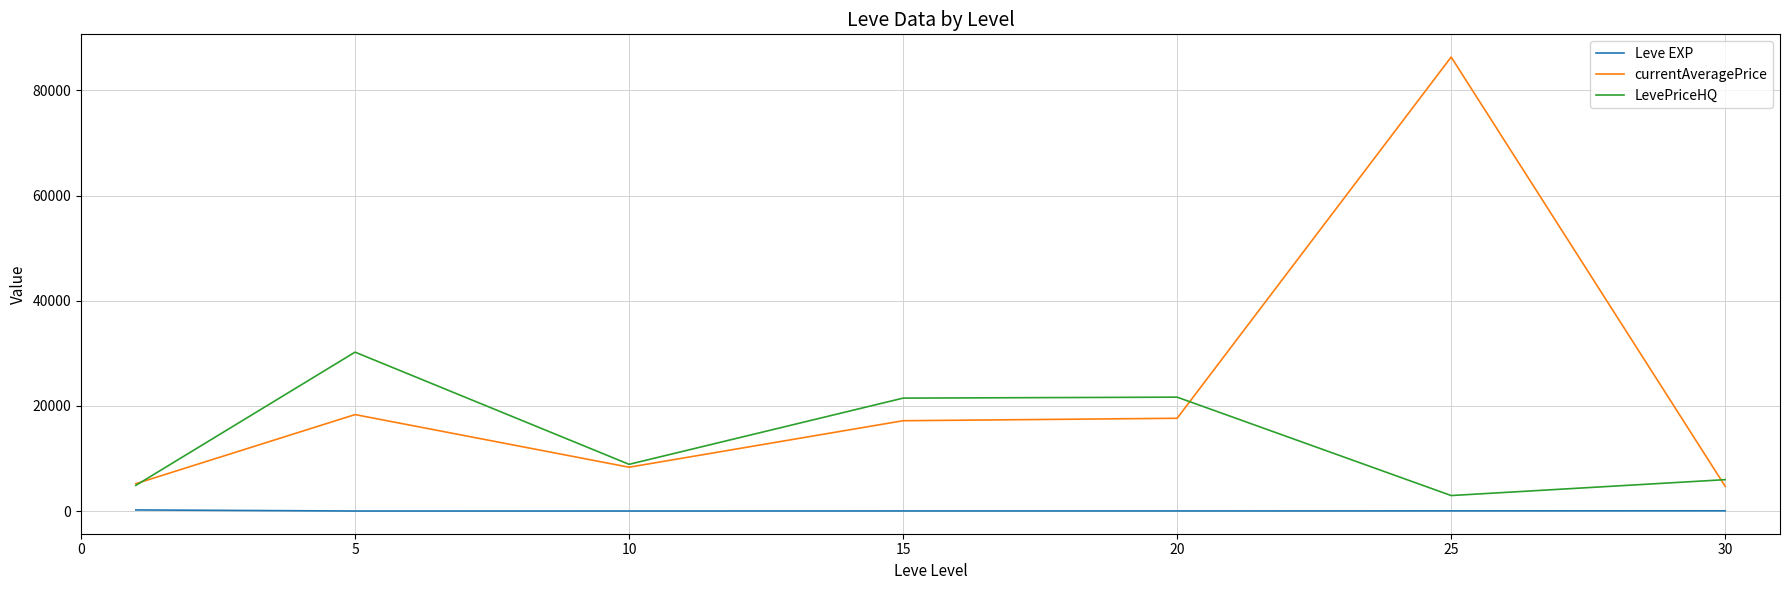

List the series in order of their peak value, lowest first.

Leve EXP, LevePriceHQ, currentAveragePrice